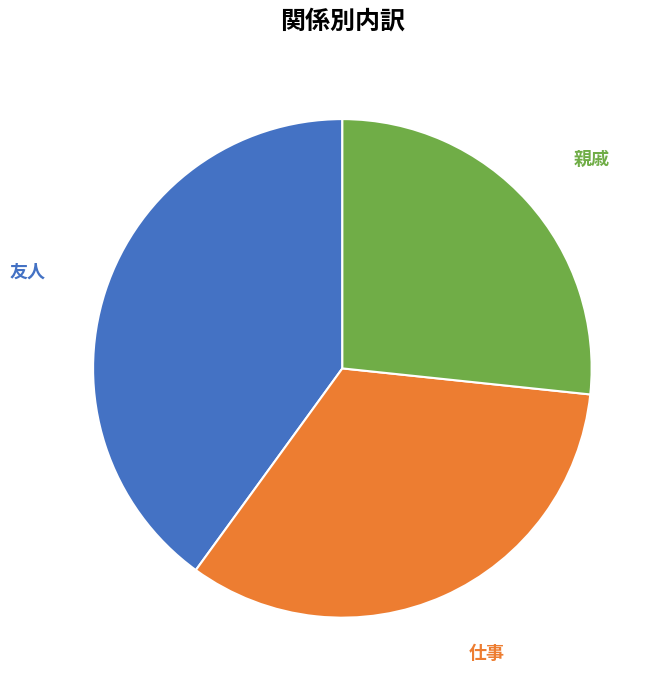

True or false: 友人 accounts for 40% of the total.

True